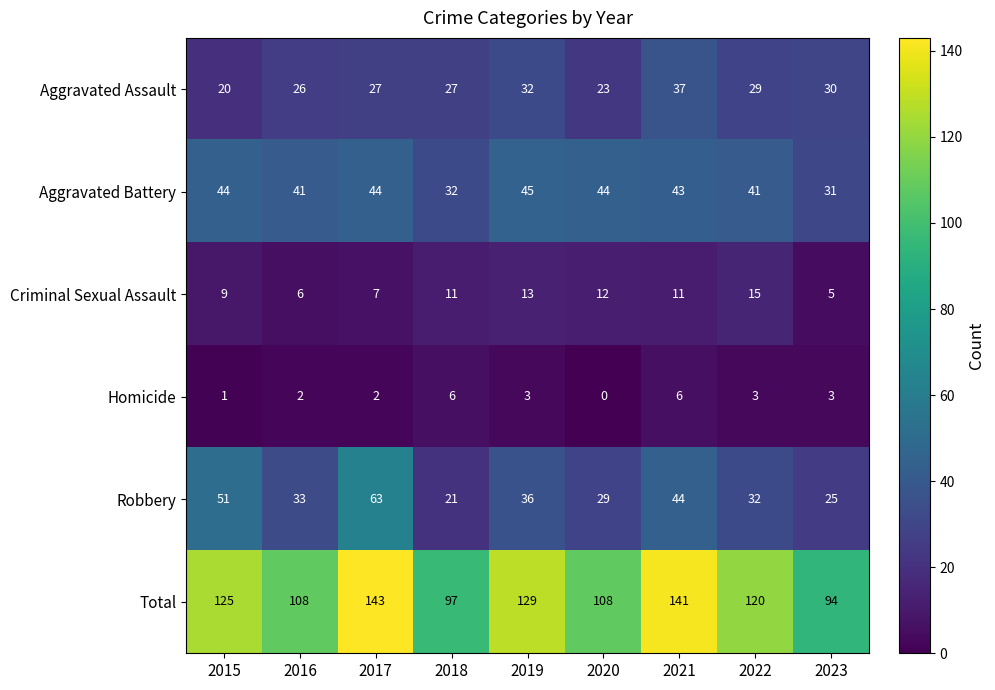

What value does the Aggravated Assault series have at 2023?

30